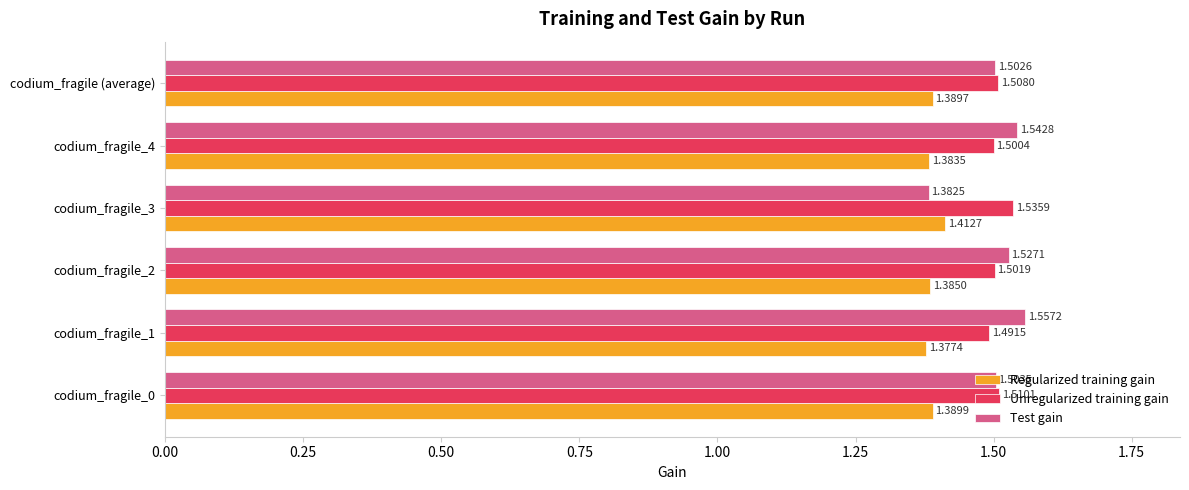

Which series has the widest spread of values?

Test gain